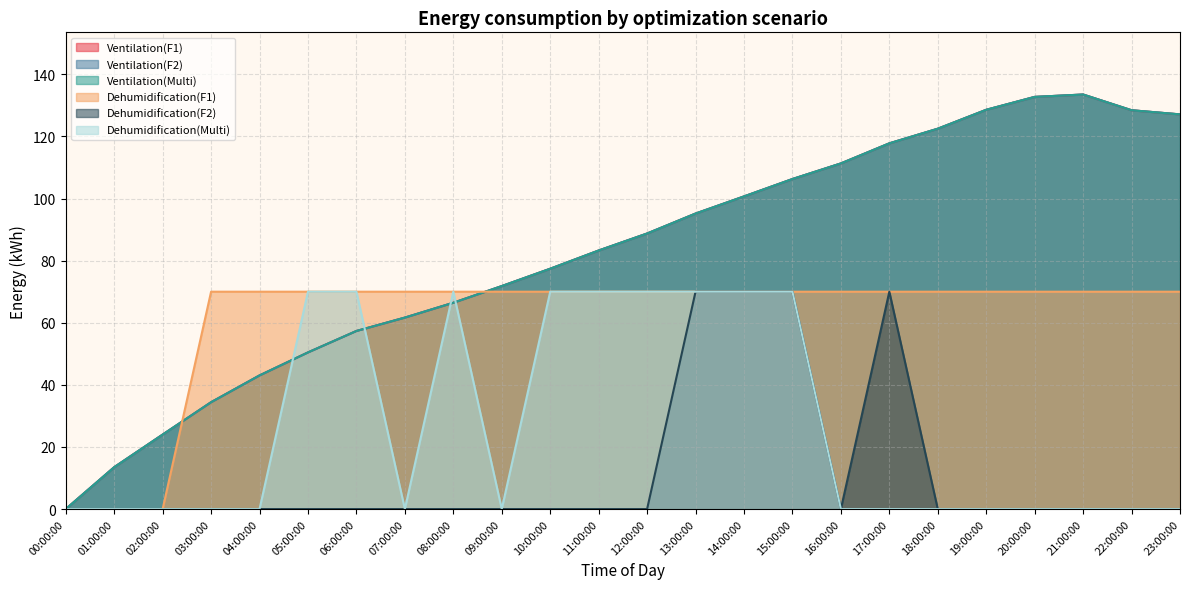

What is the total value across all series at 21:00:00?

470.5